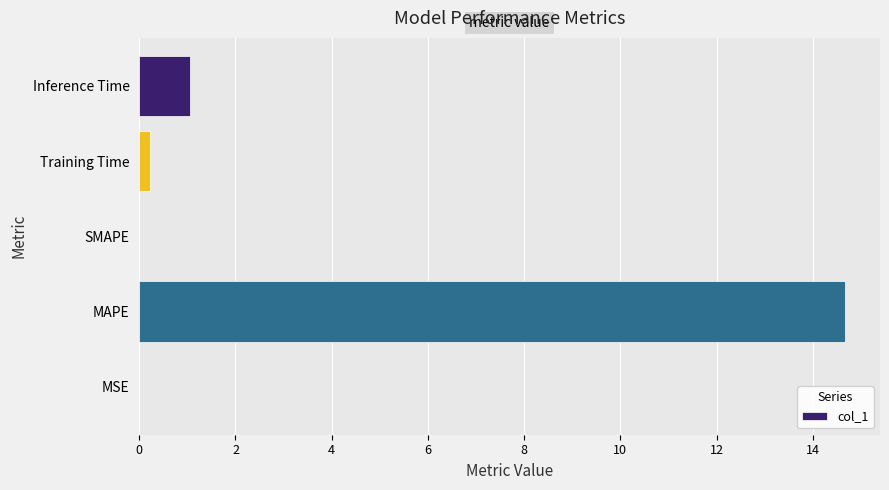

At which label is the value closest to 7?

Inference Time